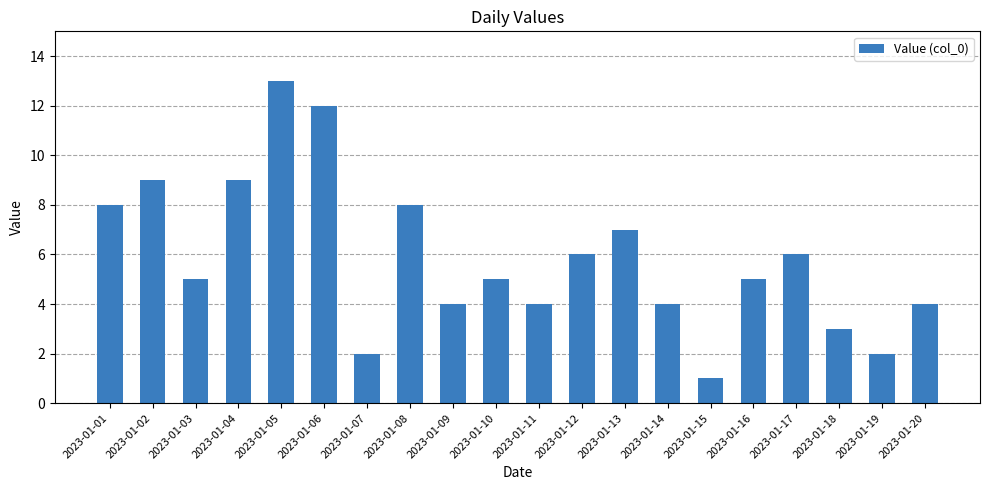

What is the difference between the maximum and minimum values?

12